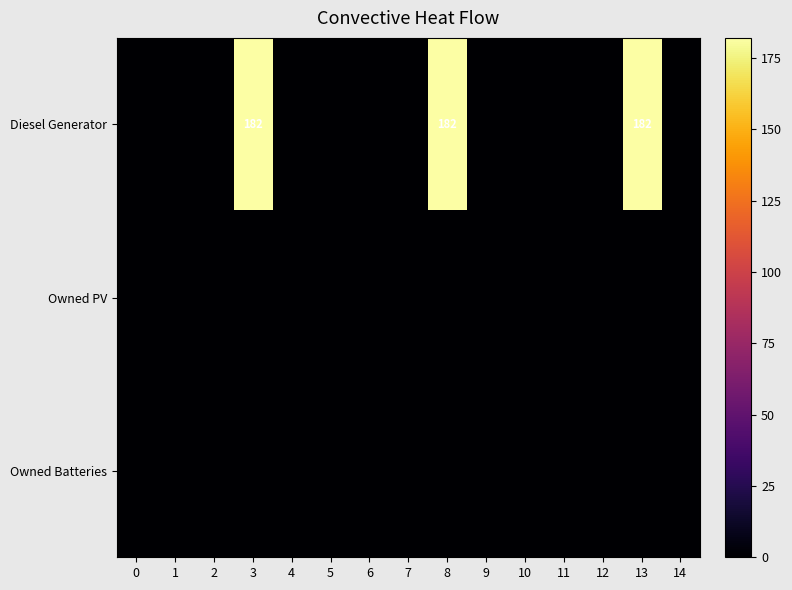

True or false: Diesel Generator has a value of 276 at 13.

False